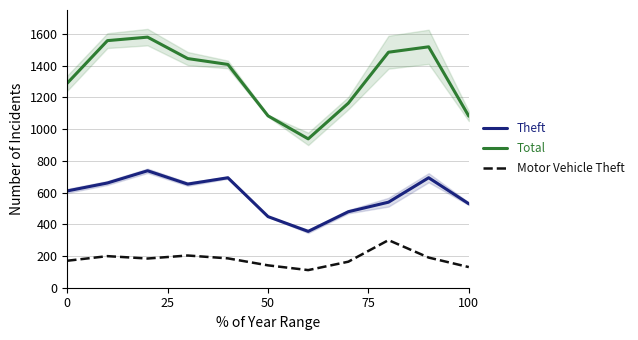

How many values in the Total series exceed 1407?

5